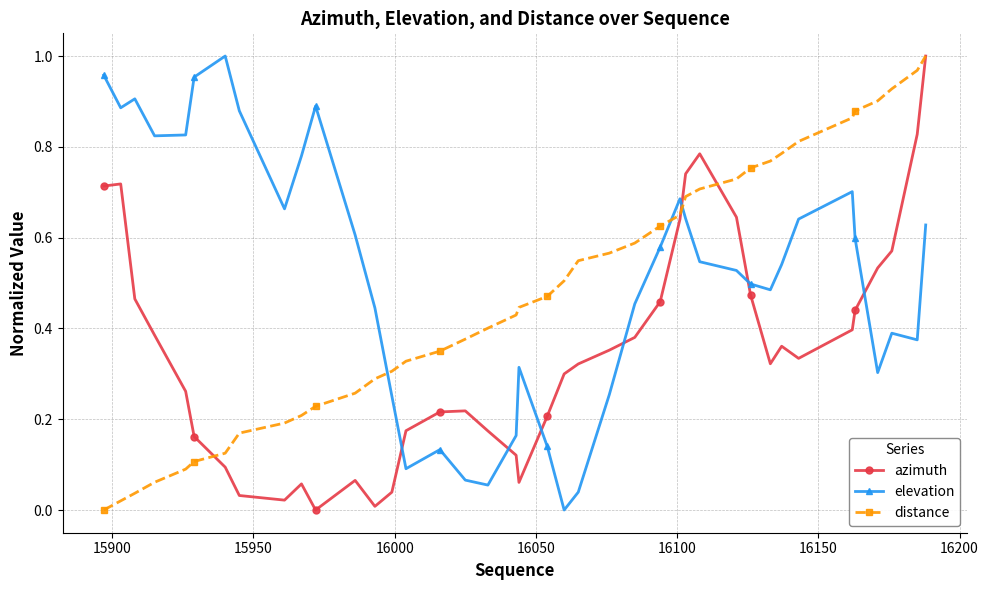

True or false: elevation and azimuth intersect in this chart.

True